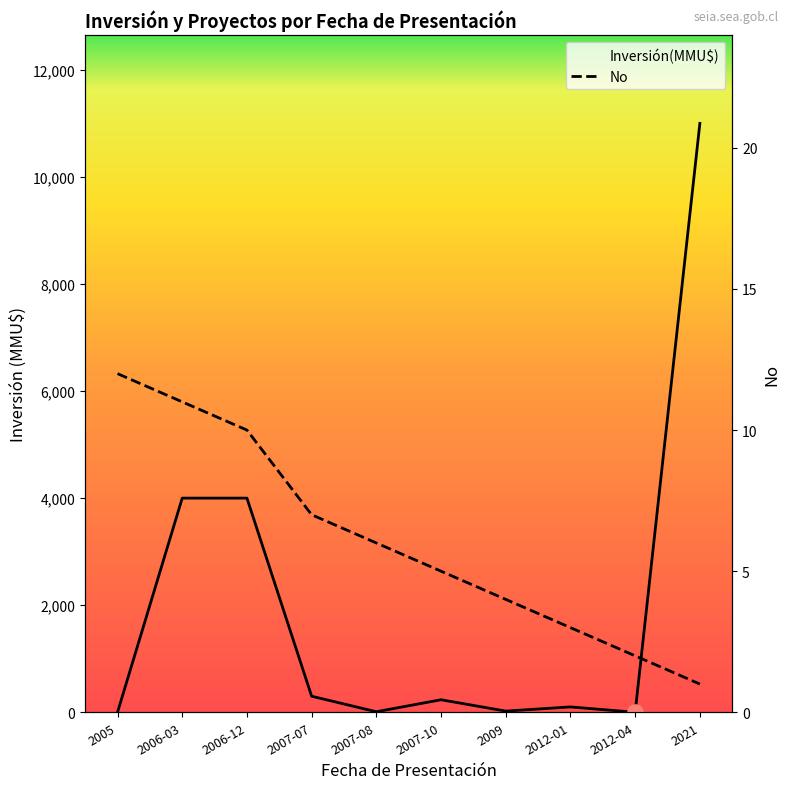

What is the total value across all series at 2021?

11001